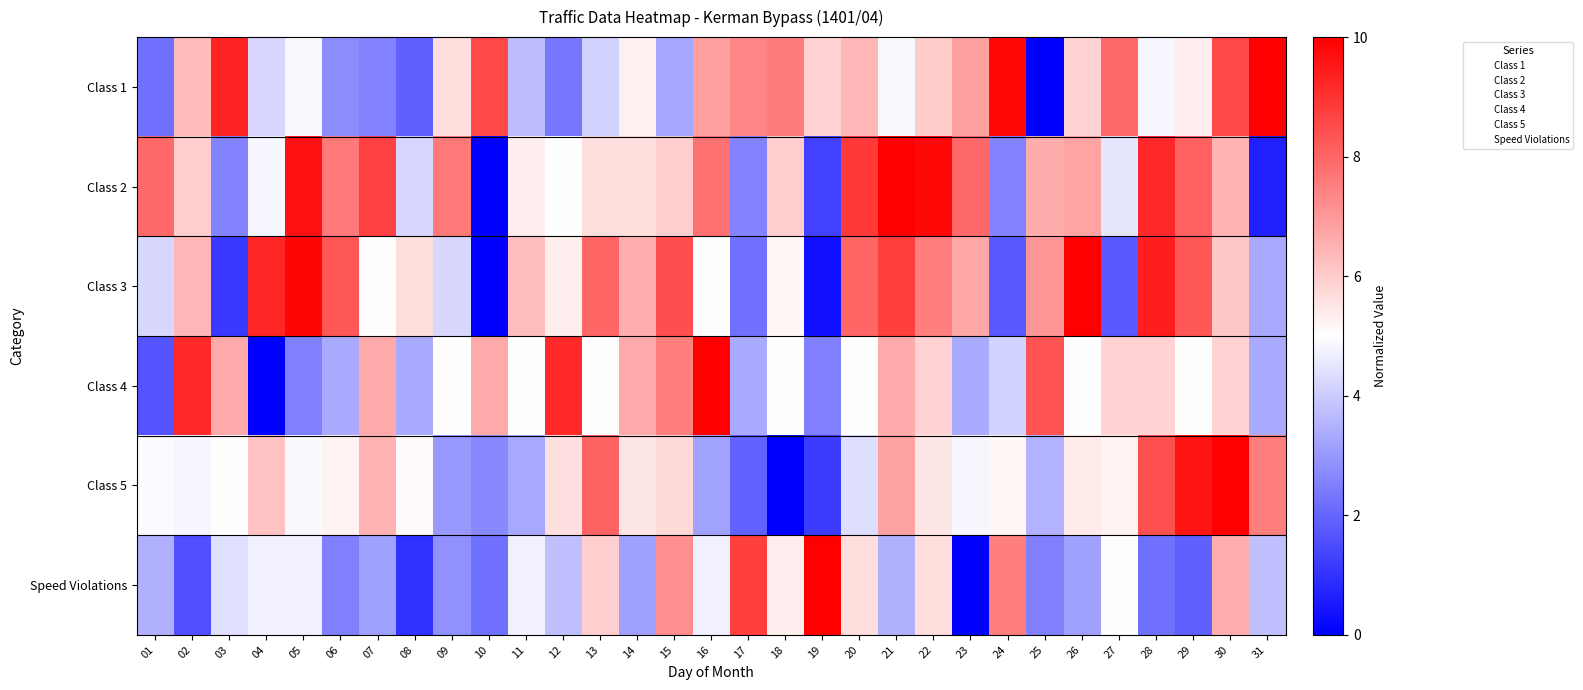

Rank the series at 23 from highest to lowest value.

Class 2, Class 1, Class 3, Class 5, Class 4, Speed Violations